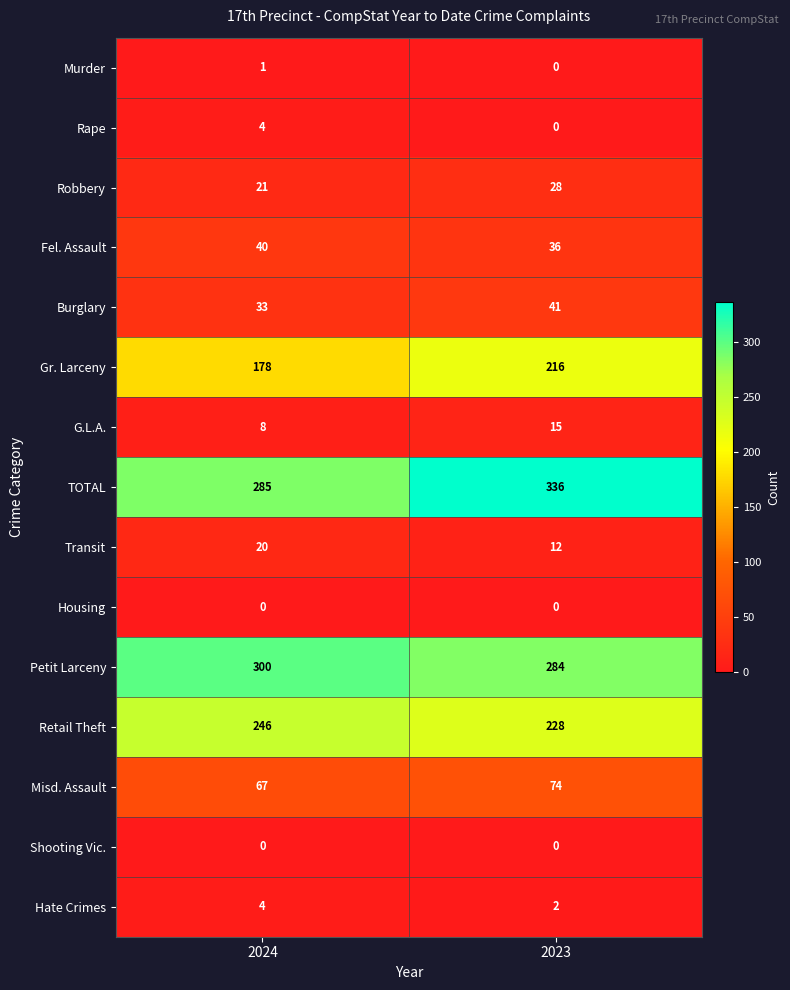

What is the average value of the Retail Theft series?

237